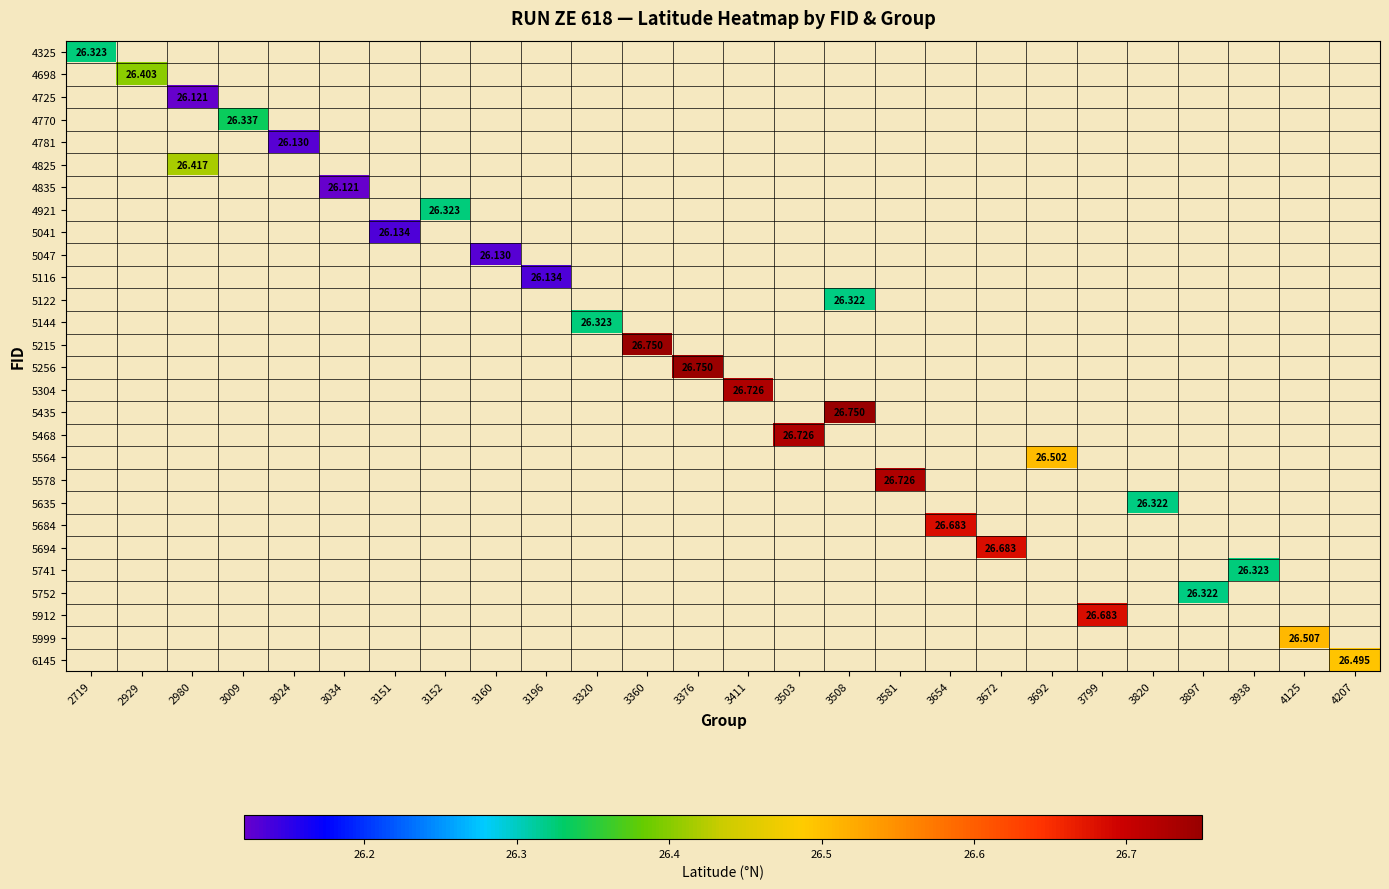

How many series are shown in this chart?

28